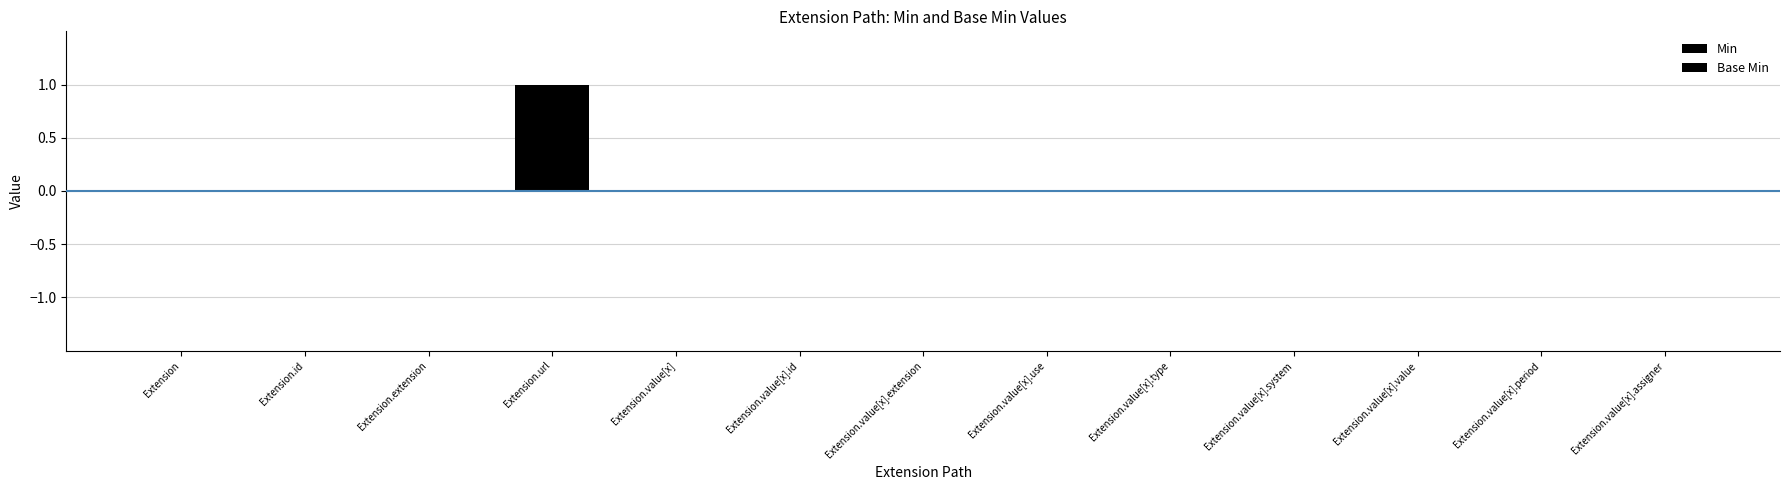

Are the bars horizontal?

No